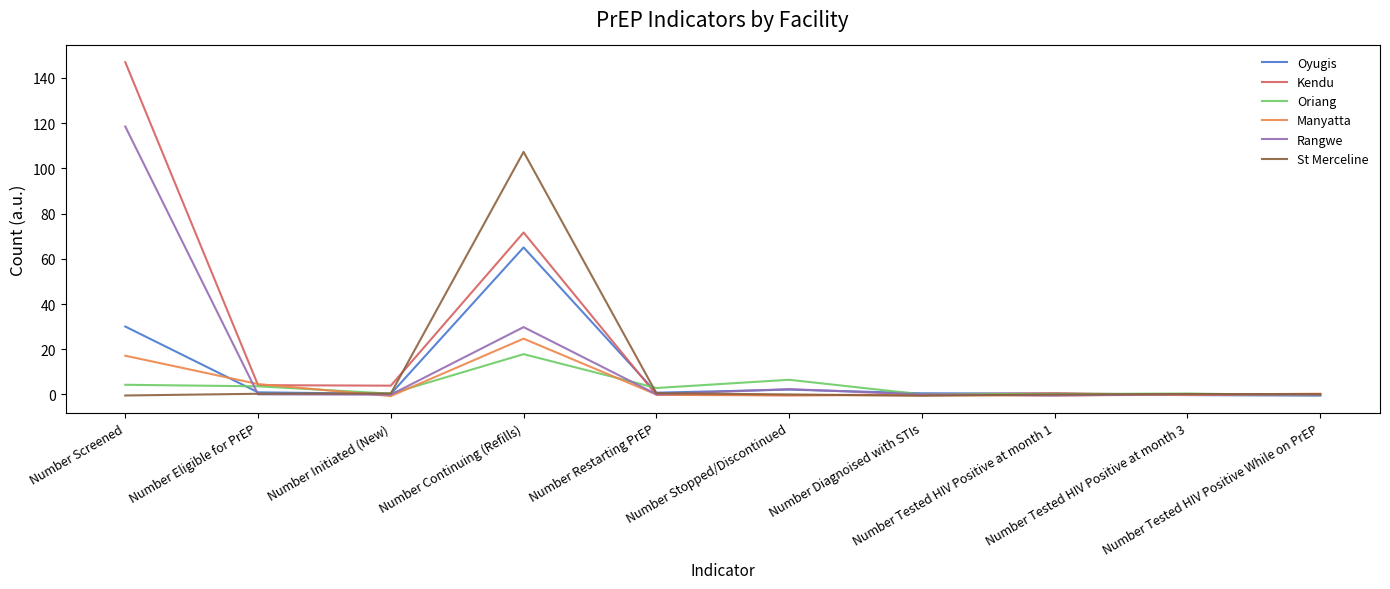

How many values in the St Merceline series are below 0?

3